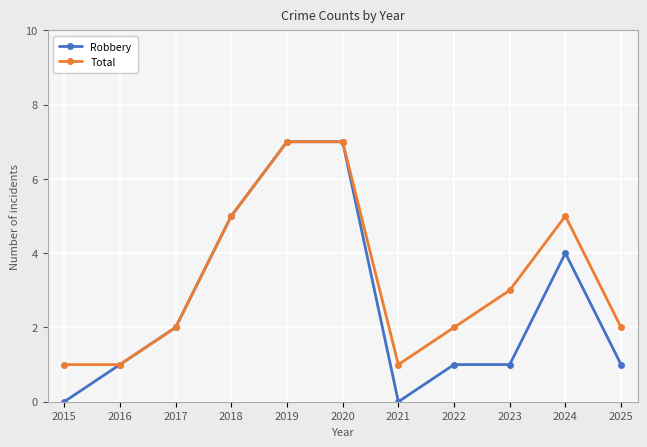

What is the value of the Total point at the 4th from the left?

5